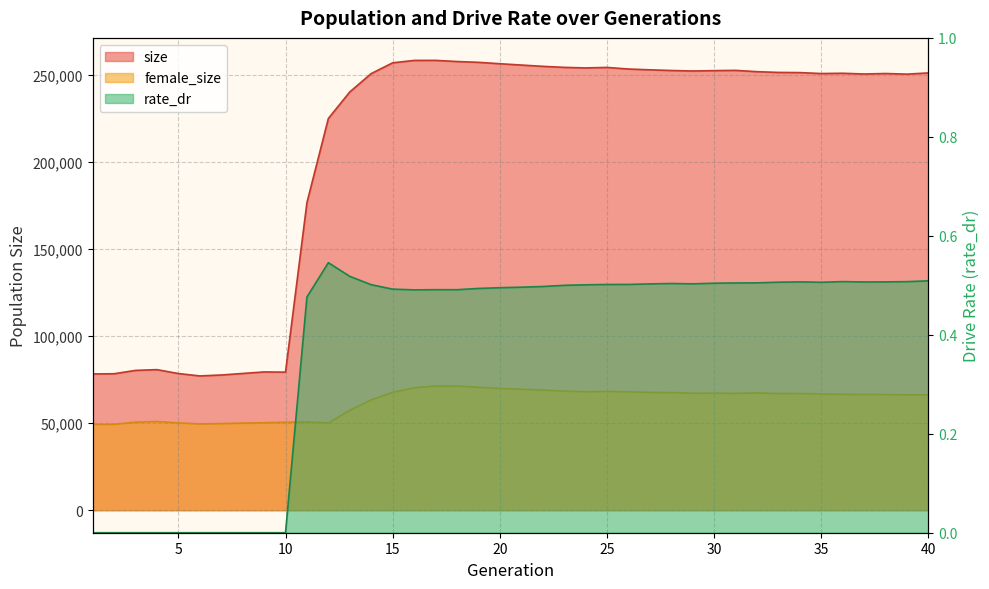

What is the minimum value for size?

77164.0